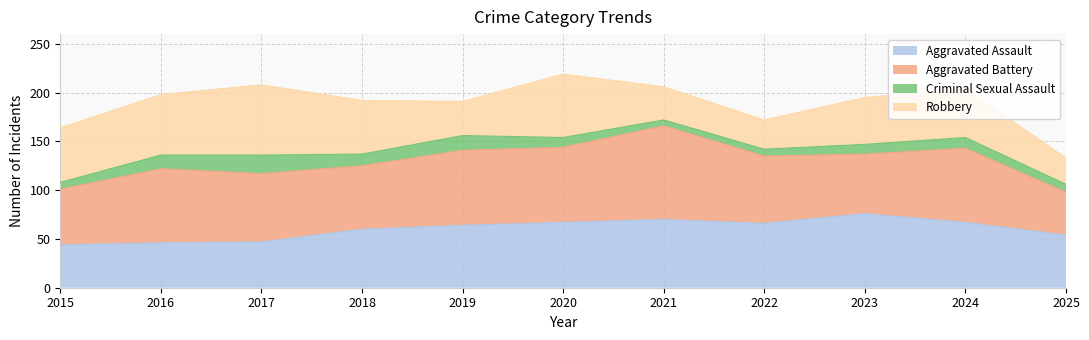

Reading right to left, transcribe all the data shown in this chart.

Aggravated Assault: 54	67	76	66	70	67	64	60	47	46	44
Aggravated Battery: 44	76	61	69	96	77	77	65	70	76	57
Criminal Sexual Assault: 8	11	10	7	6	10	15	12	19	14	7
Robbery: 27	50	48	30	34	65	35	55	72	62	56